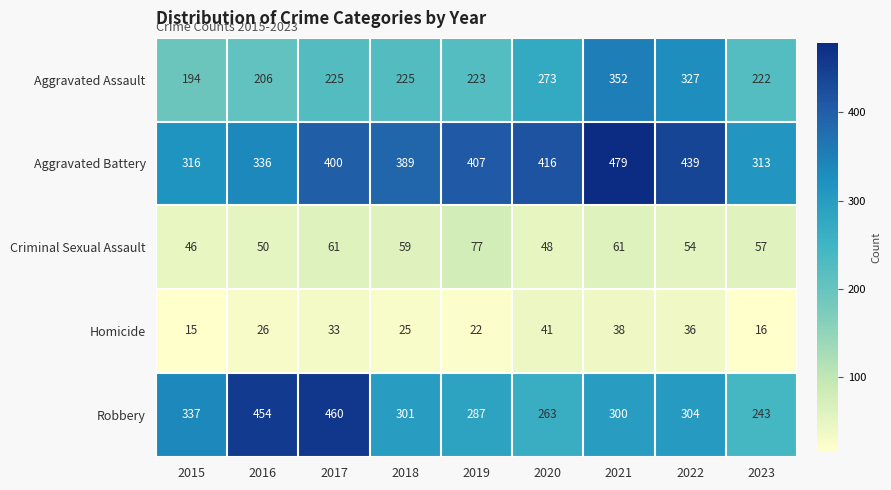

What is the greatest value displayed?

479